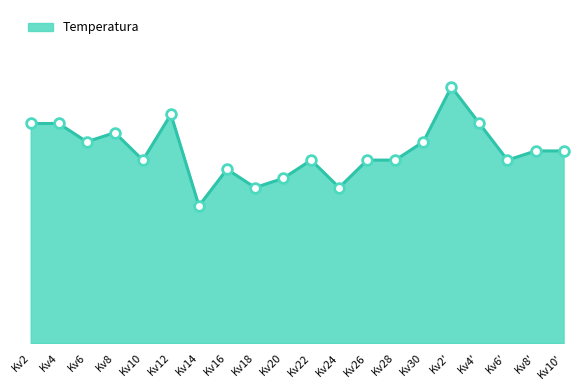

What is the smallest value displayed?

15